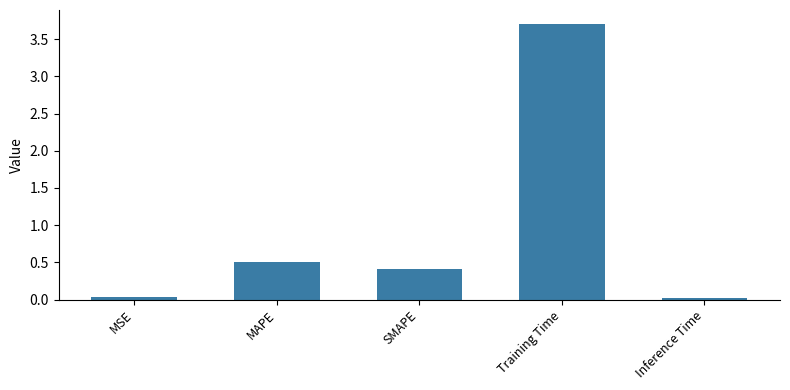

What position from the left is MSE?

1